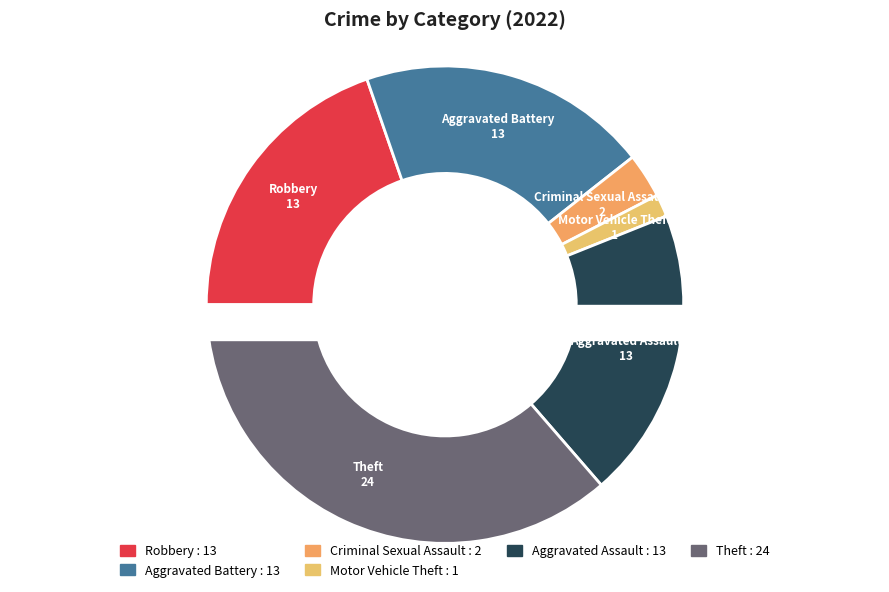

Is it true that Homicide is 0% of the pie?

True